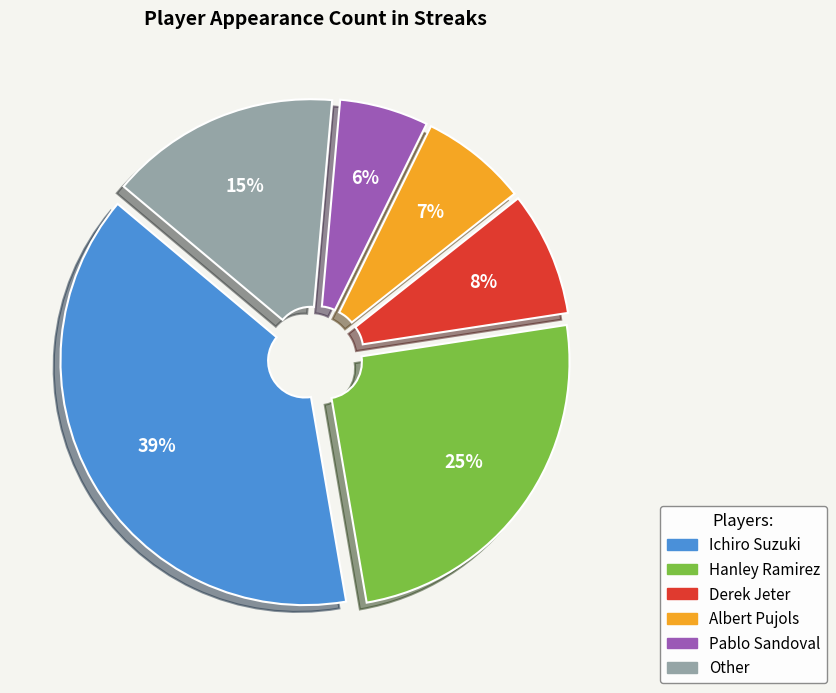

How many segments does this pie chart have?

6